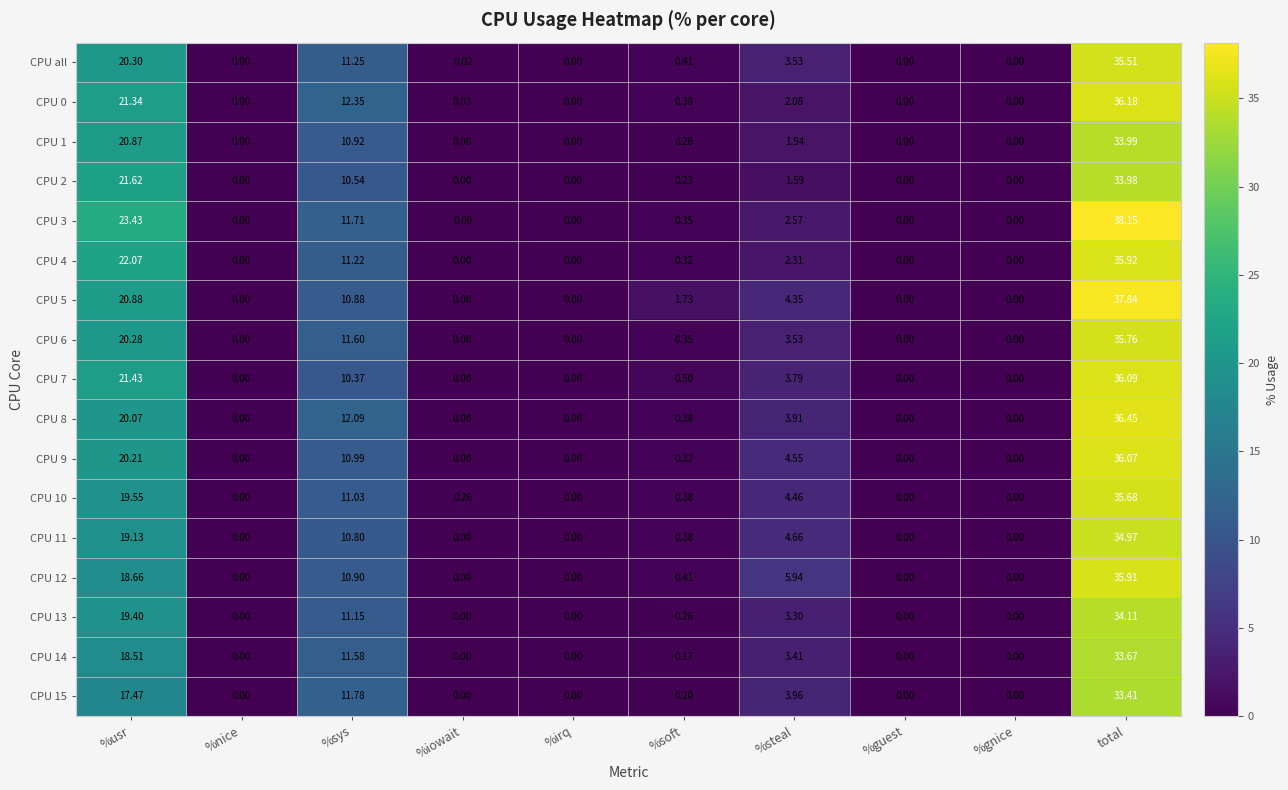

Is the value of CPU 0 at %gnice greater than the value of CPU 4 at %sys?

No